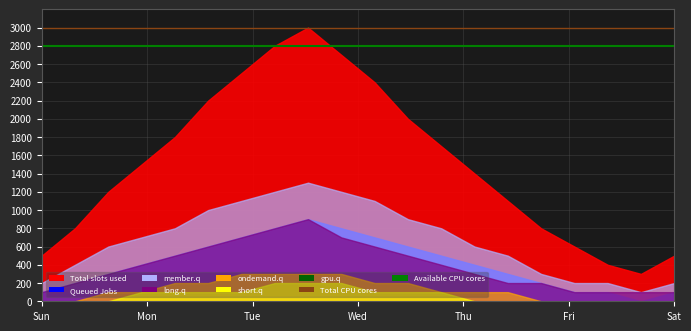

Where is Available CPU cores nearest to the value 2800?

Sun